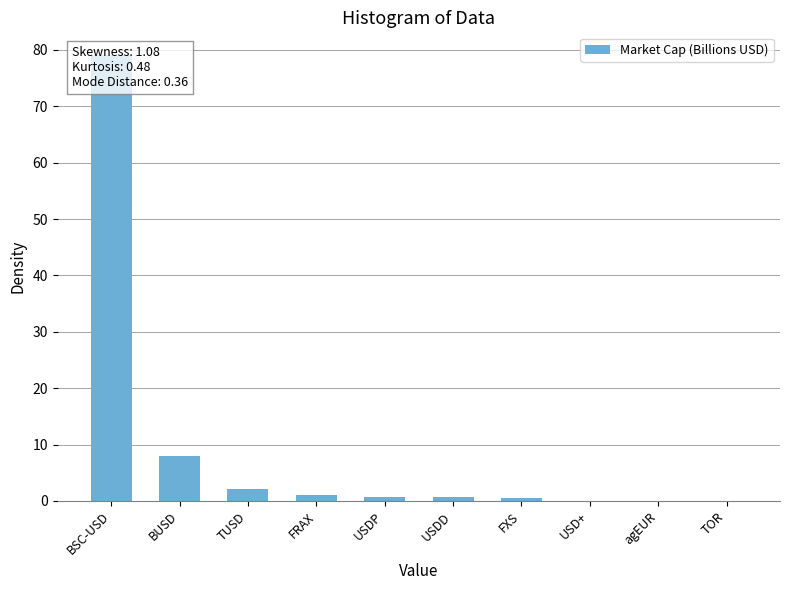

Count the number of categories in the chart.

10